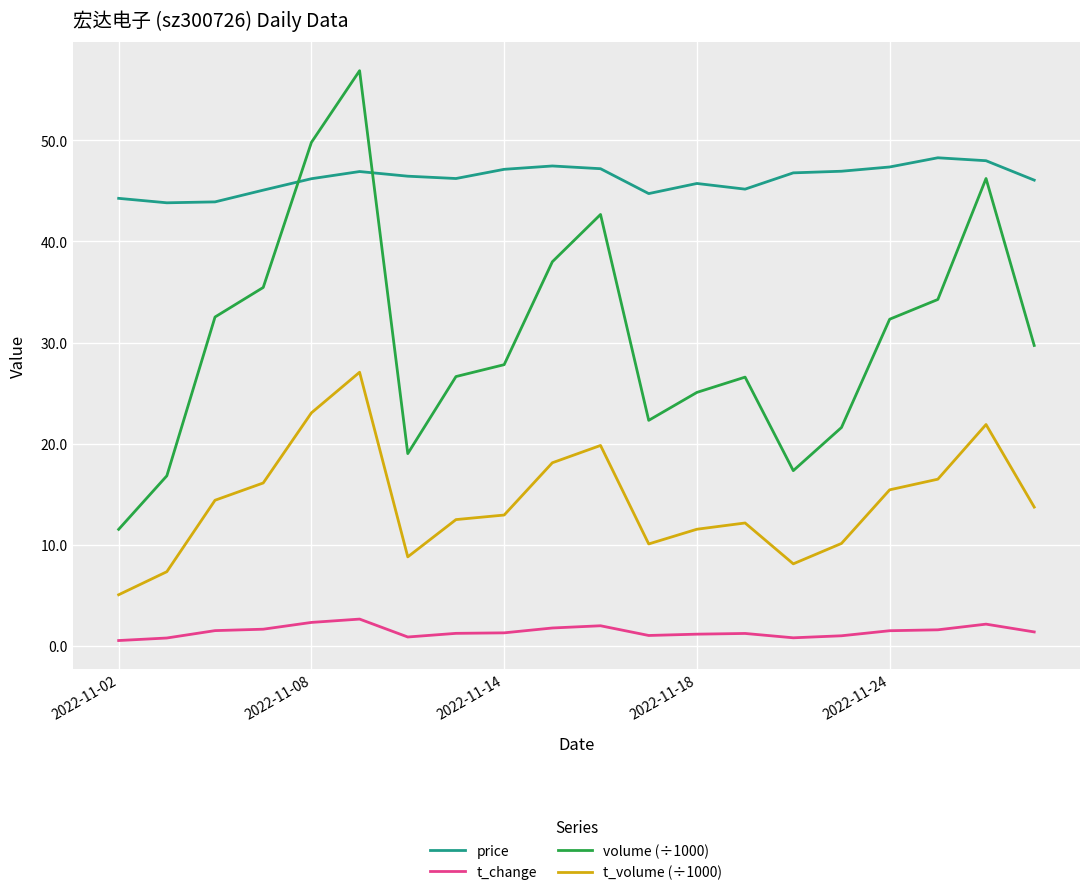

True or false: t_change has more than 2 interior local peaks.

True